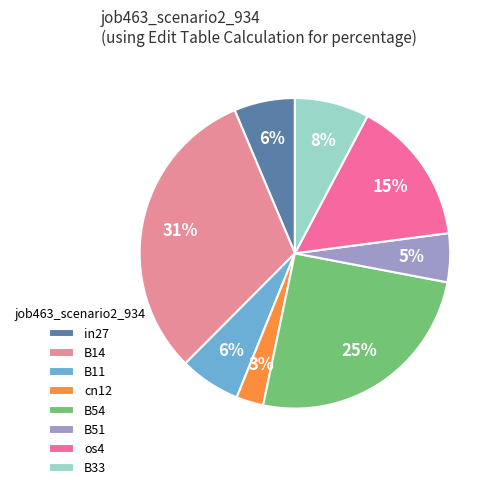

The B51 slice represents 5% of the pie. True or false?

True